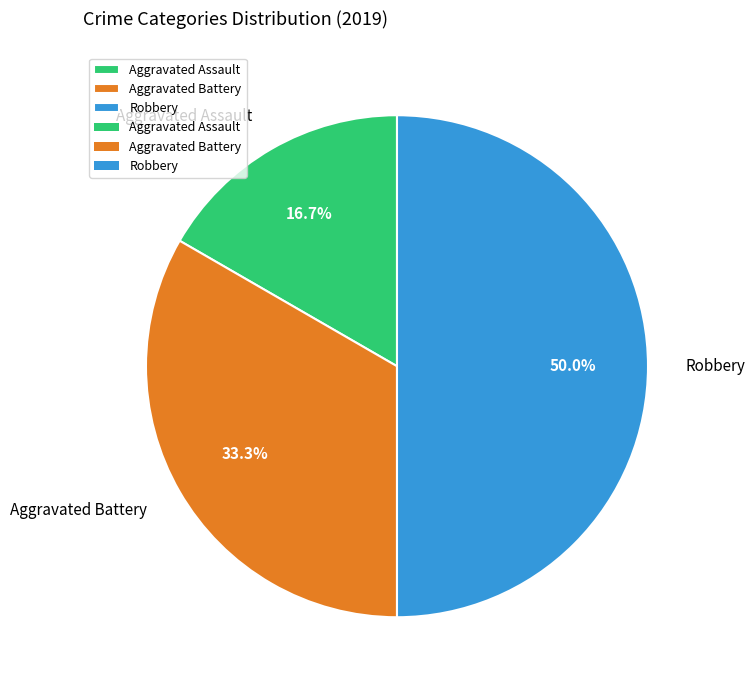

To the nearest percent, what percentage of the pie is Aggravated Battery?

33%